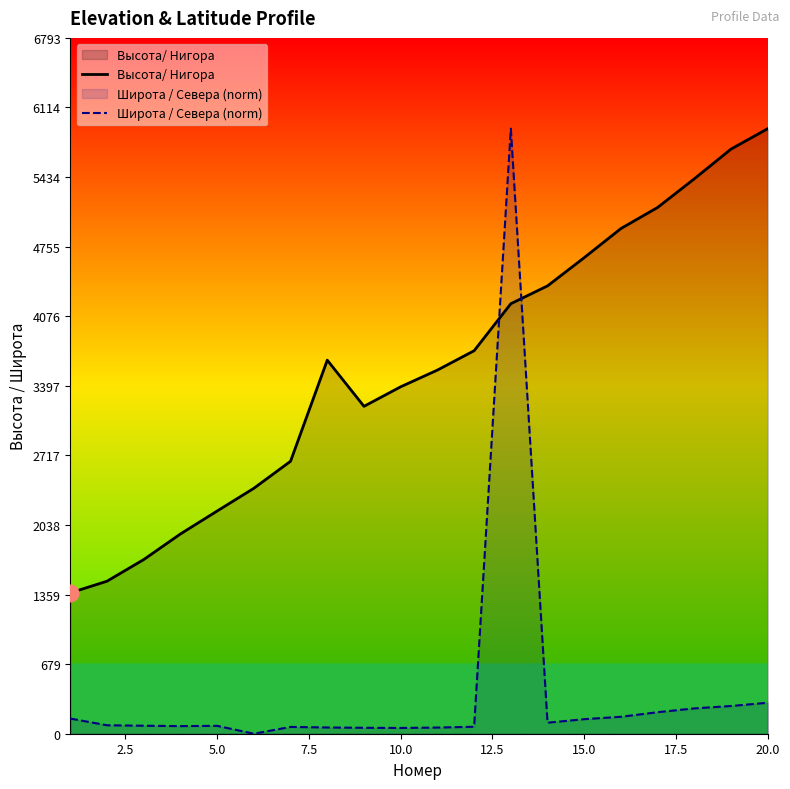

Reading left to right, what are all the values shown in this chart?

Высота/ Нигора: 1375.0	1489.0	1700.0	1950.0	2174.0	2396.0	2660.0	3647.0	3196.0	3387.0	3550.0	3739.0	4198.0	4372.0	4648.0	4932.0	5138.0	5418.0	5708.0	5907.0
Широта / Севера (norm): 148.0	82.6	78.1	74.4	76.9	0.0	66.4	60.9	57.9	56.2	60.1	68.1	5907.0	107.6	142.1	165.4	210.1	247.3	270.6	302.7